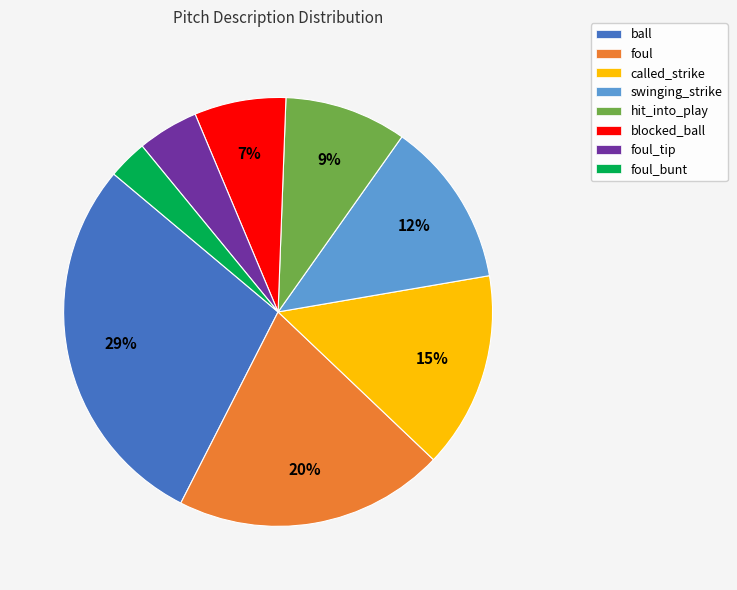

Is there a majority slice in this chart?

No